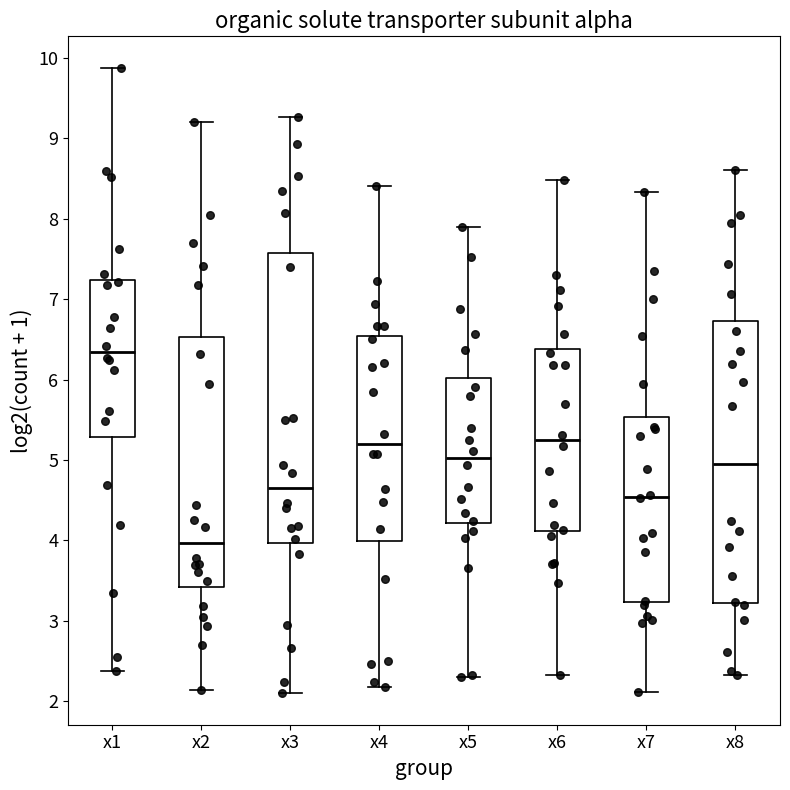

Reading left to right, read every box against the y-axis: the position of its median line, the range the box covers, and the ends of its whiskers. The values are not printed on the chart, so give them approximately, as read against the axis.

x1: median 6.3, box 5.3 to 7.2, whiskers 2.4 to 9.9
x2: median 4.0, box 3.4 to 6.5, whiskers 2.1 to 9.2
x3: median 4.7, box 4.0 to 7.6, whiskers 2.1 to 9.3
x4: median 5.2, box 4.0 to 6.5, whiskers 2.2 to 8.4
x5: median 5.0, box 4.2 to 6.0, whiskers 2.3 to 7.9
x6: median 5.2, box 4.1 to 6.4, whiskers 2.3 to 8.5
x7: median 4.5, box 3.2 to 5.5, whiskers 2.1 to 8.3
x8: median 5.0, box 3.2 to 6.7, whiskers 2.3 to 8.6